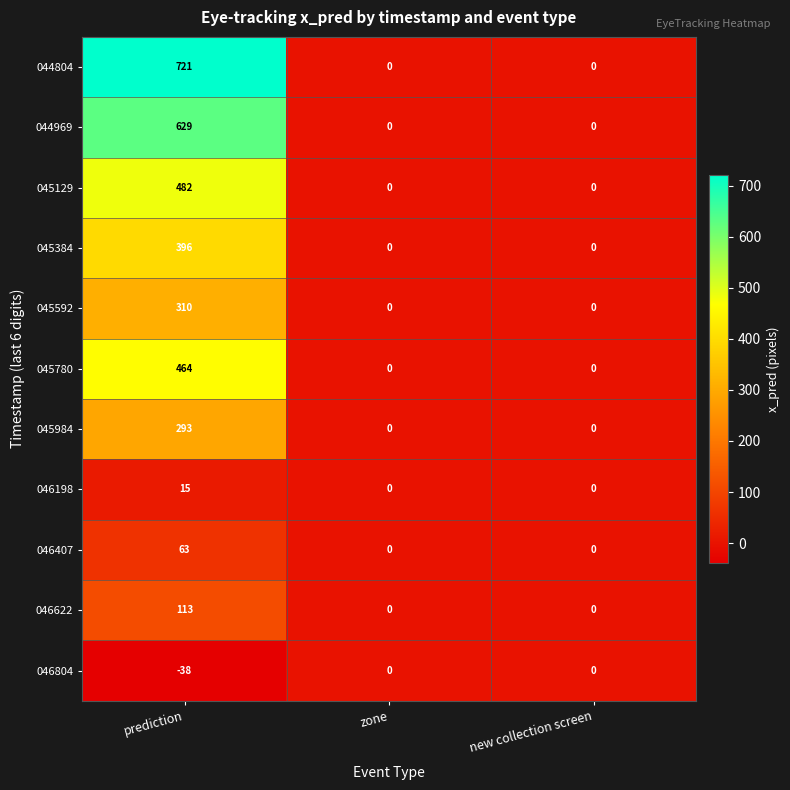

Is it true that 045780 equals 804 at prediction?

False